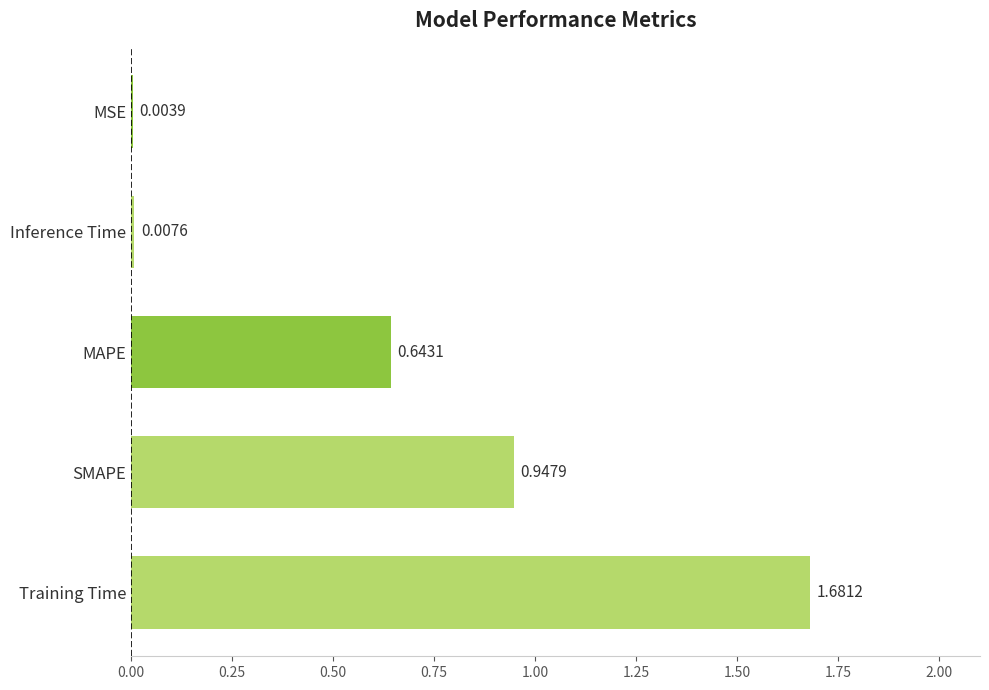

Which category has the highest value across all series?

Training Time